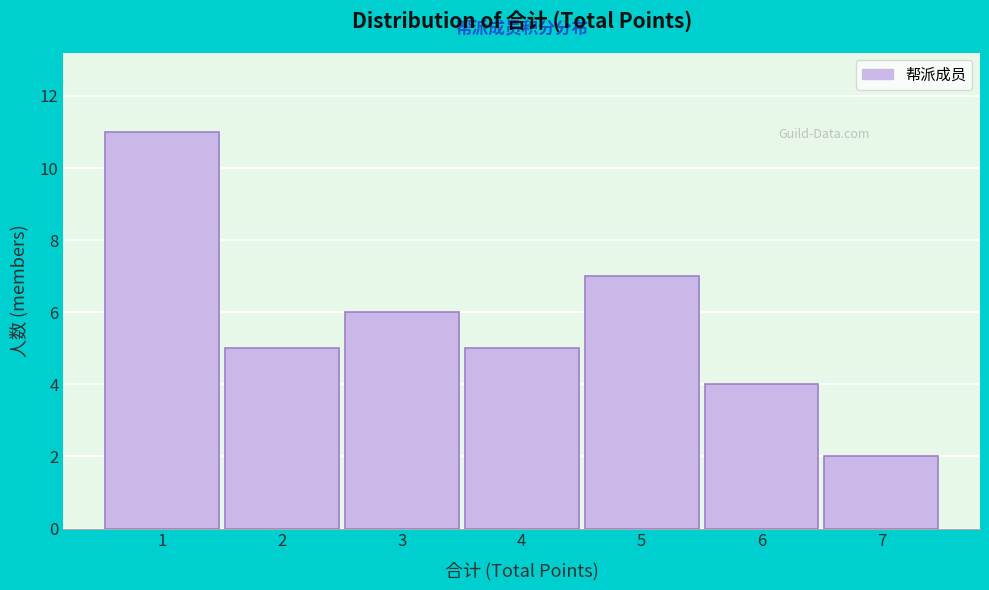

Reading right to left, extract all data points from this chart.

7=2	6=4	5=7	4=5	3=6	2=5	1=11